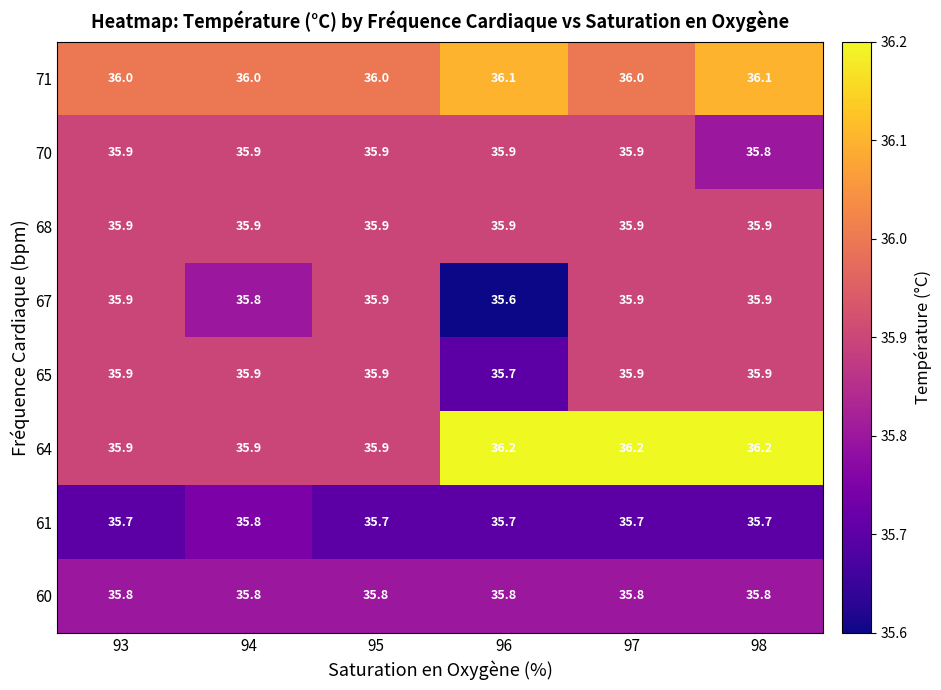

Is it true that 60 equals 35.8 at 96?

True